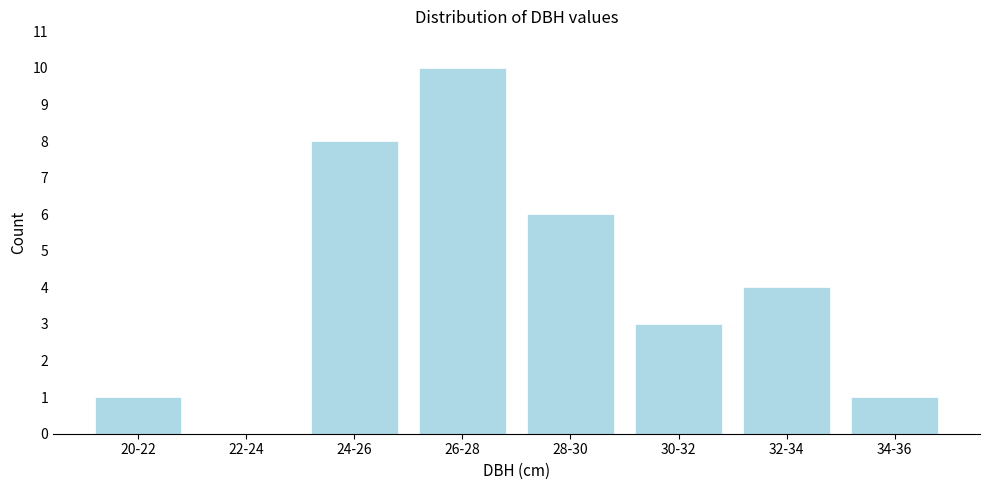

Reading left to right, transcribe all the data shown in this chart.

20-22=1	22-24=0	24-26=8	26-28=10	28-30=6	30-32=3	32-34=4	34-36=1